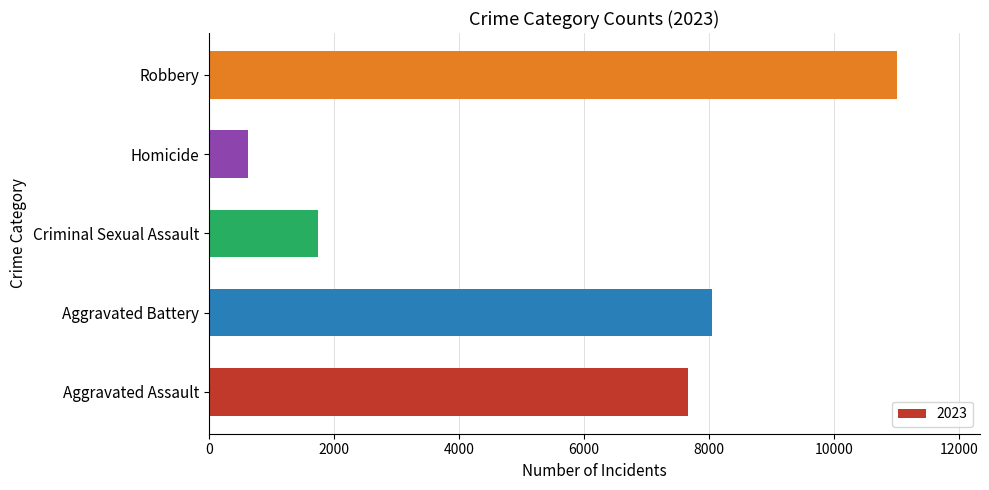

Rank the categories by value from highest to lowest.

Robbery, Aggravated Battery, Aggravated Assault, Criminal Sexual Assault, Homicide